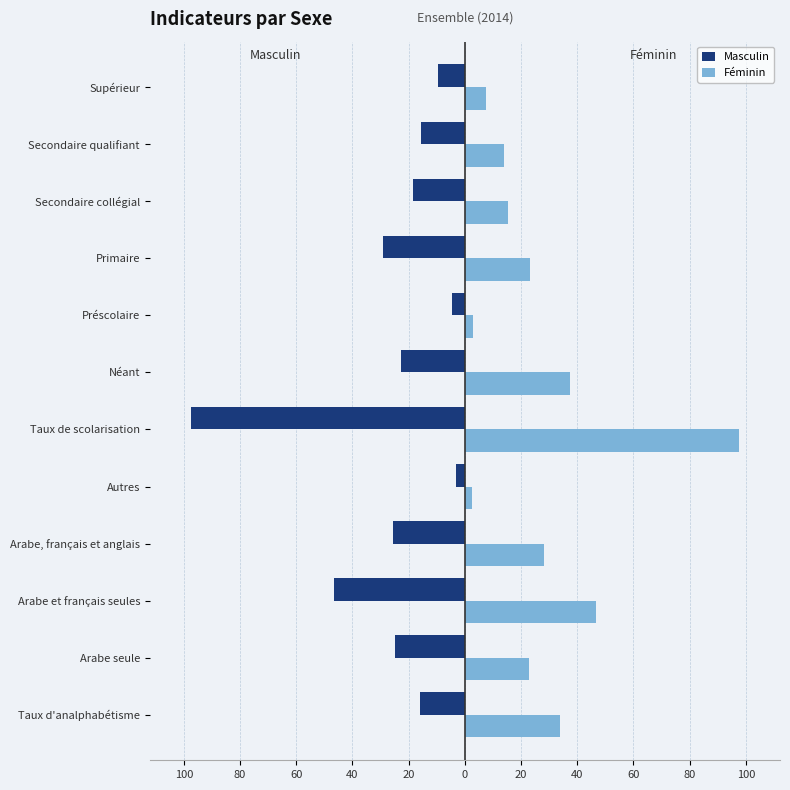

What are all the series names shown in the legend?

Masculin, Féminin